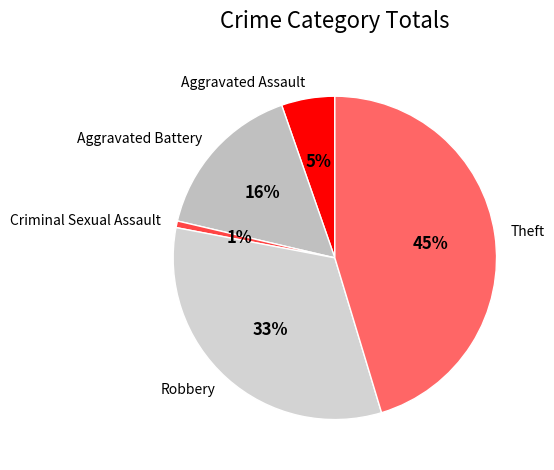

Does Theft account for over 50% of the chart?

No